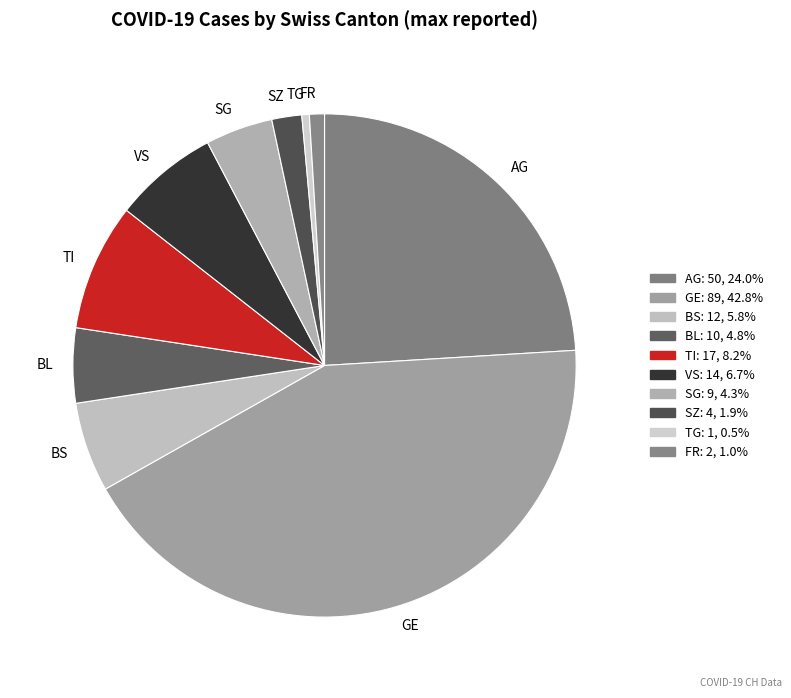

What is the largest slice in the pie chart?

GE